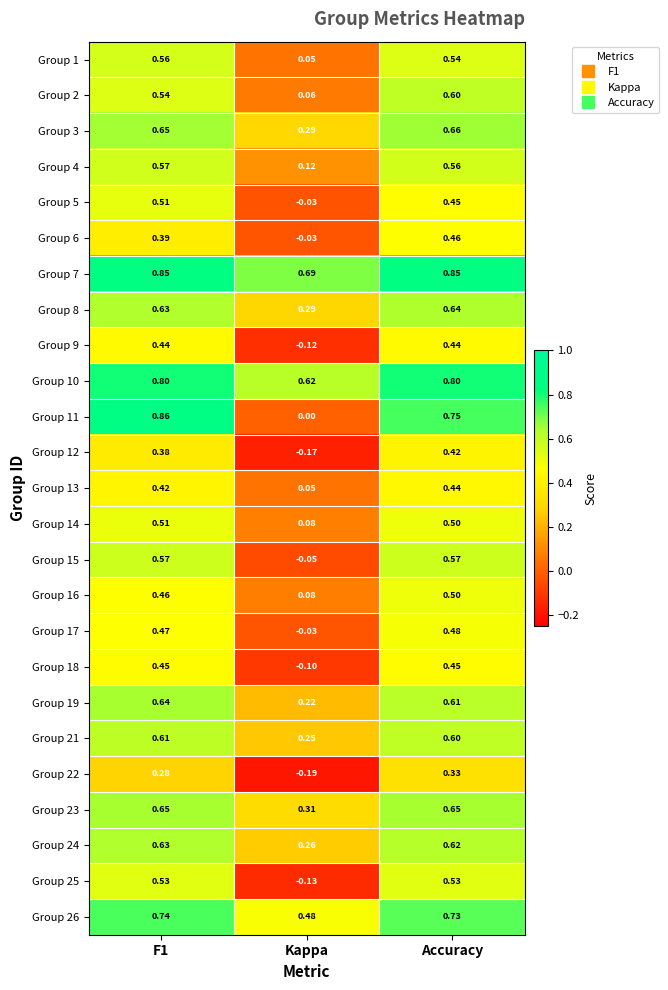

At how many categories does at least one series exceed 0?

3